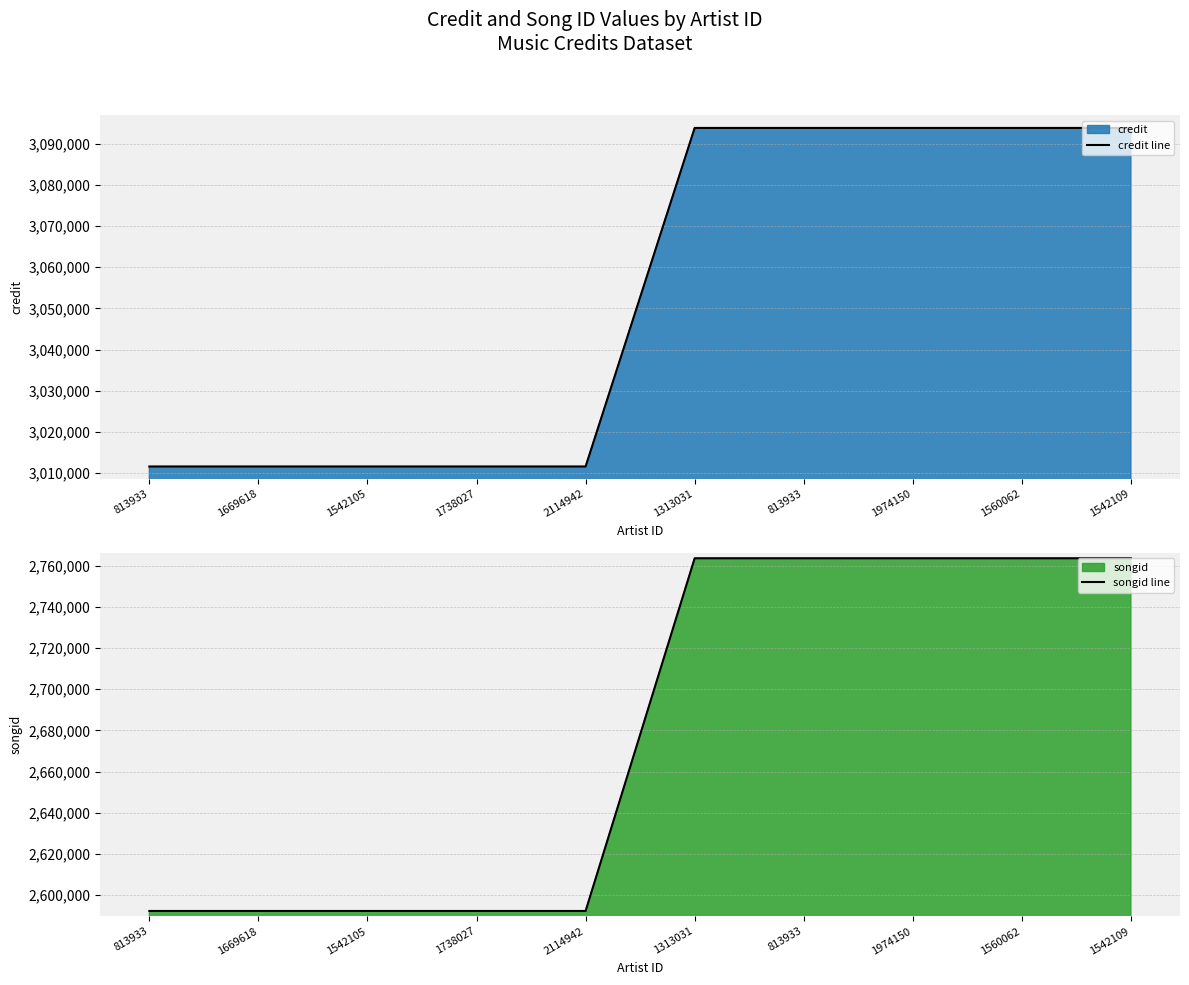

List the series in order of their overall mean, highest first.

credit line, songid line